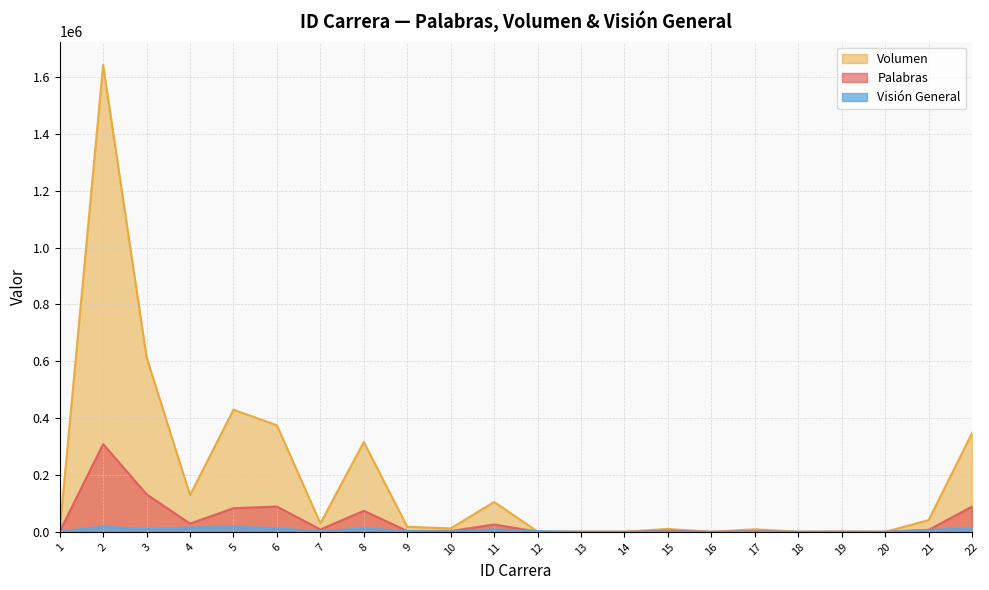

At which label does Palabras first exceed 3935?

2